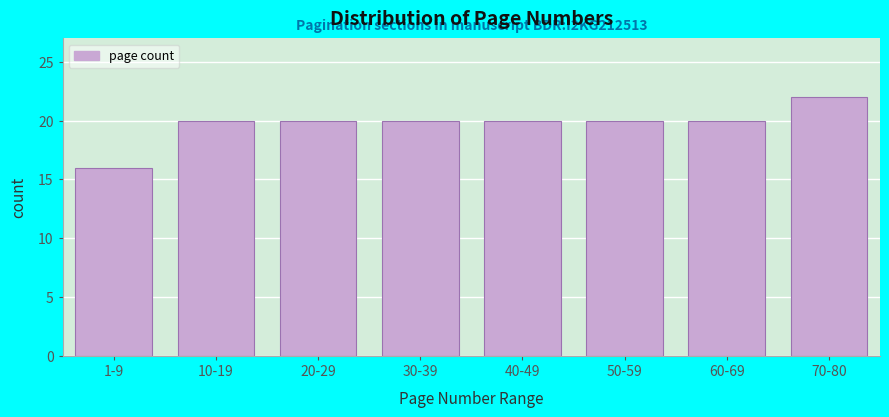

Reading left to right, extract all data points from this chart.

1-9=16	10-19=20	20-29=20	30-39=20	40-49=20	50-59=20	60-69=20	70-80=22